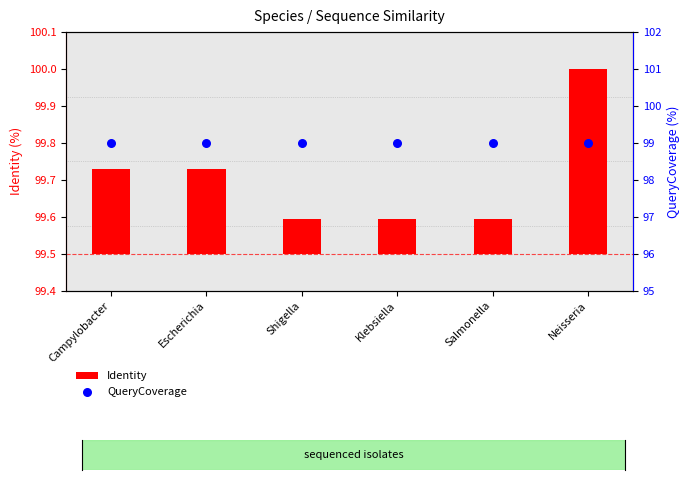

What are all the series names shown in the legend?

Identity, QueryCoverage